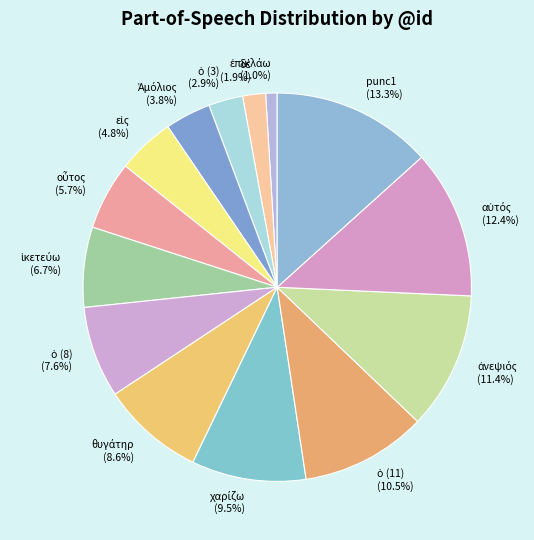

Is there any slice that represents more than half of the pie?

No